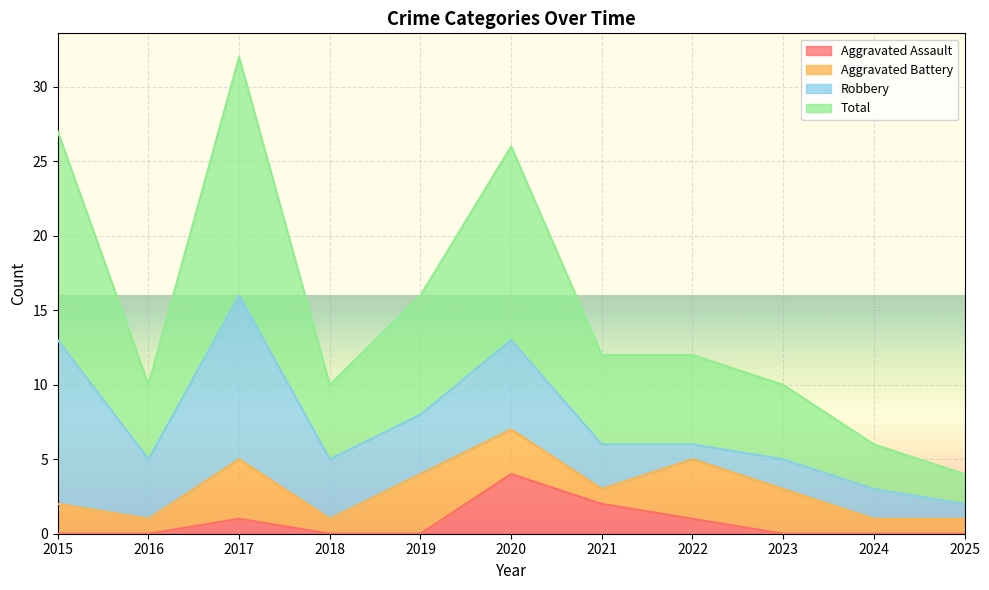

Does the chart display data point markers on the line(s)?

No